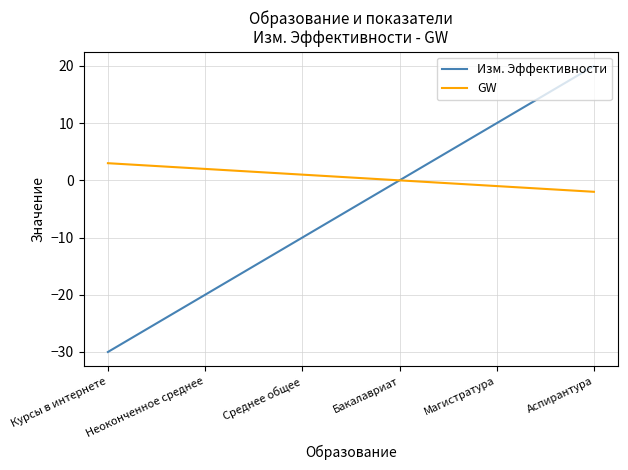

What is the difference between the maximum and second lowest values in the Изм. Эффективности series?

40